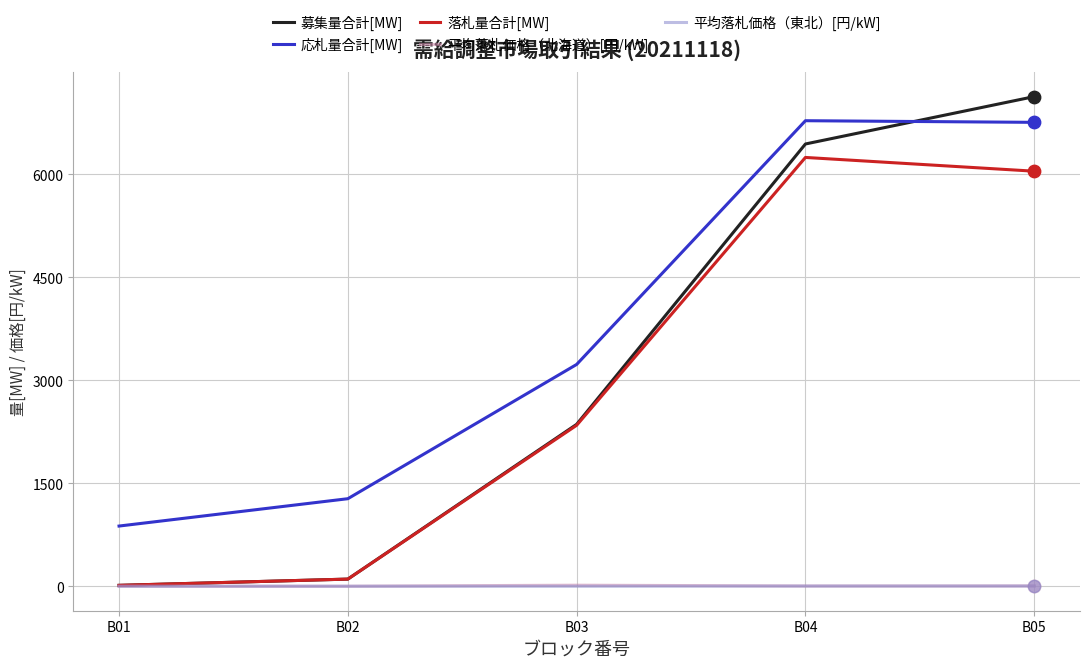

At how many categories does at least one series exceed 2629?

3